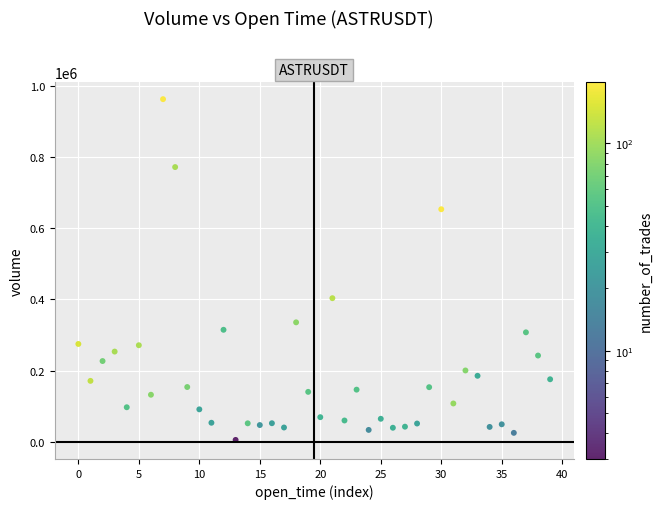

What Y value in the scatter plot is closest to 483865?

403418